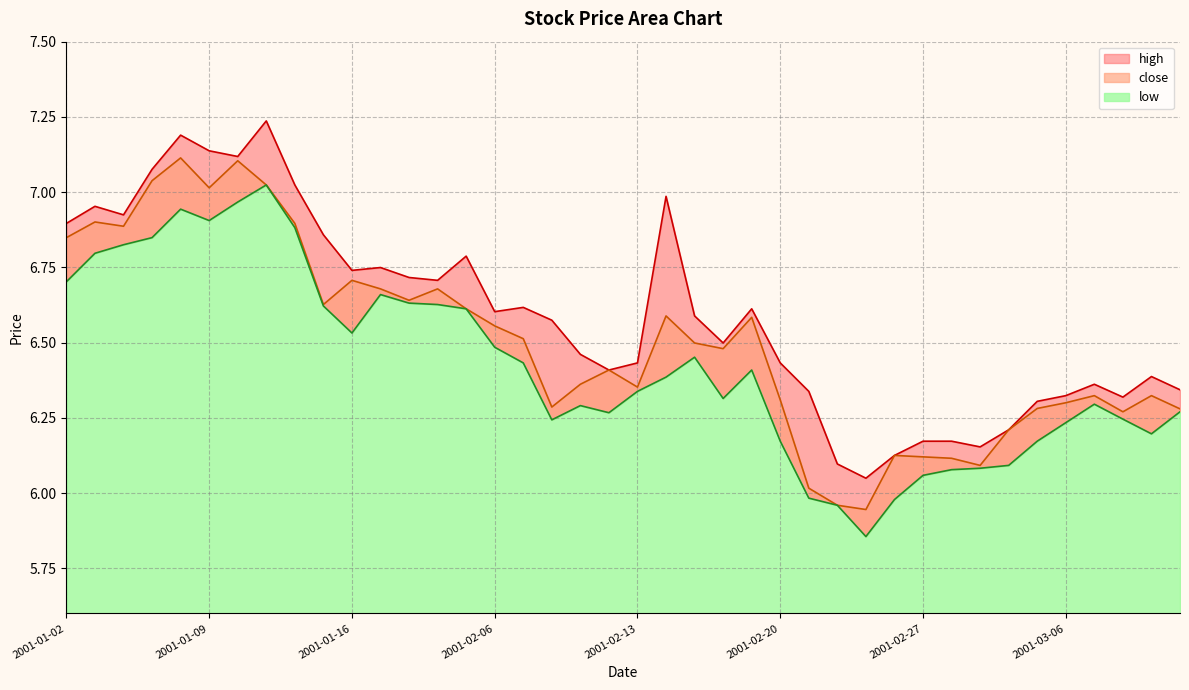

At which category does close reach its first local peak?

2001-01-03